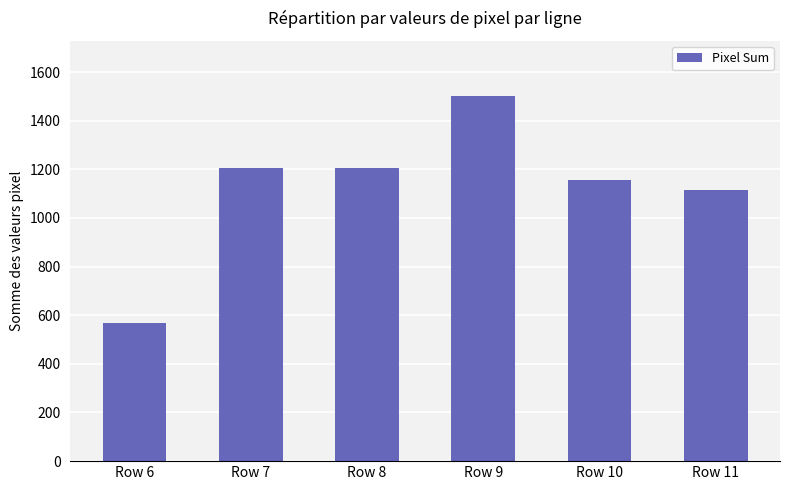

What is the minimum value shown in the chart?

569